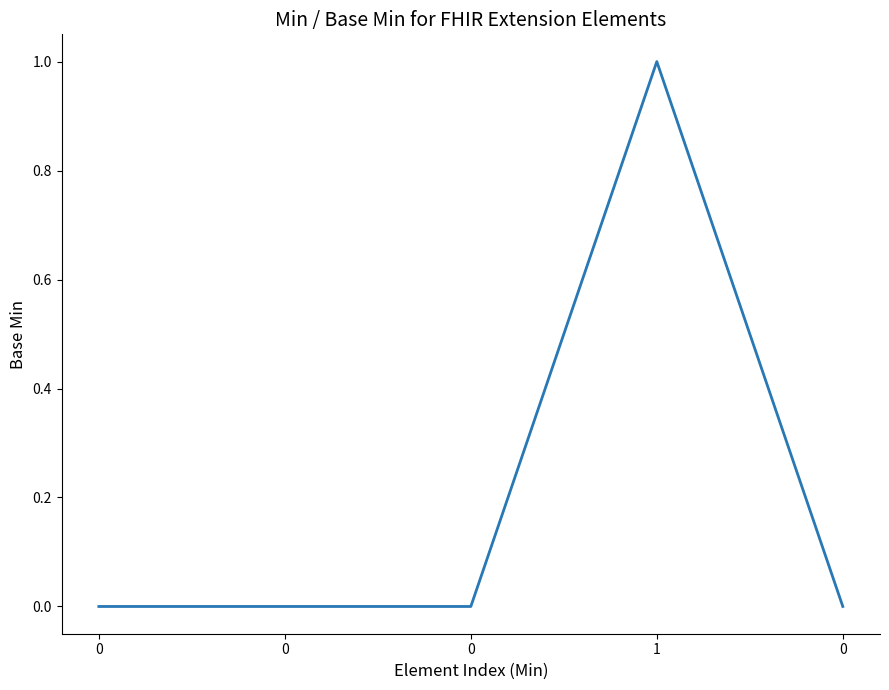

How many lines are shown in the chart?

1